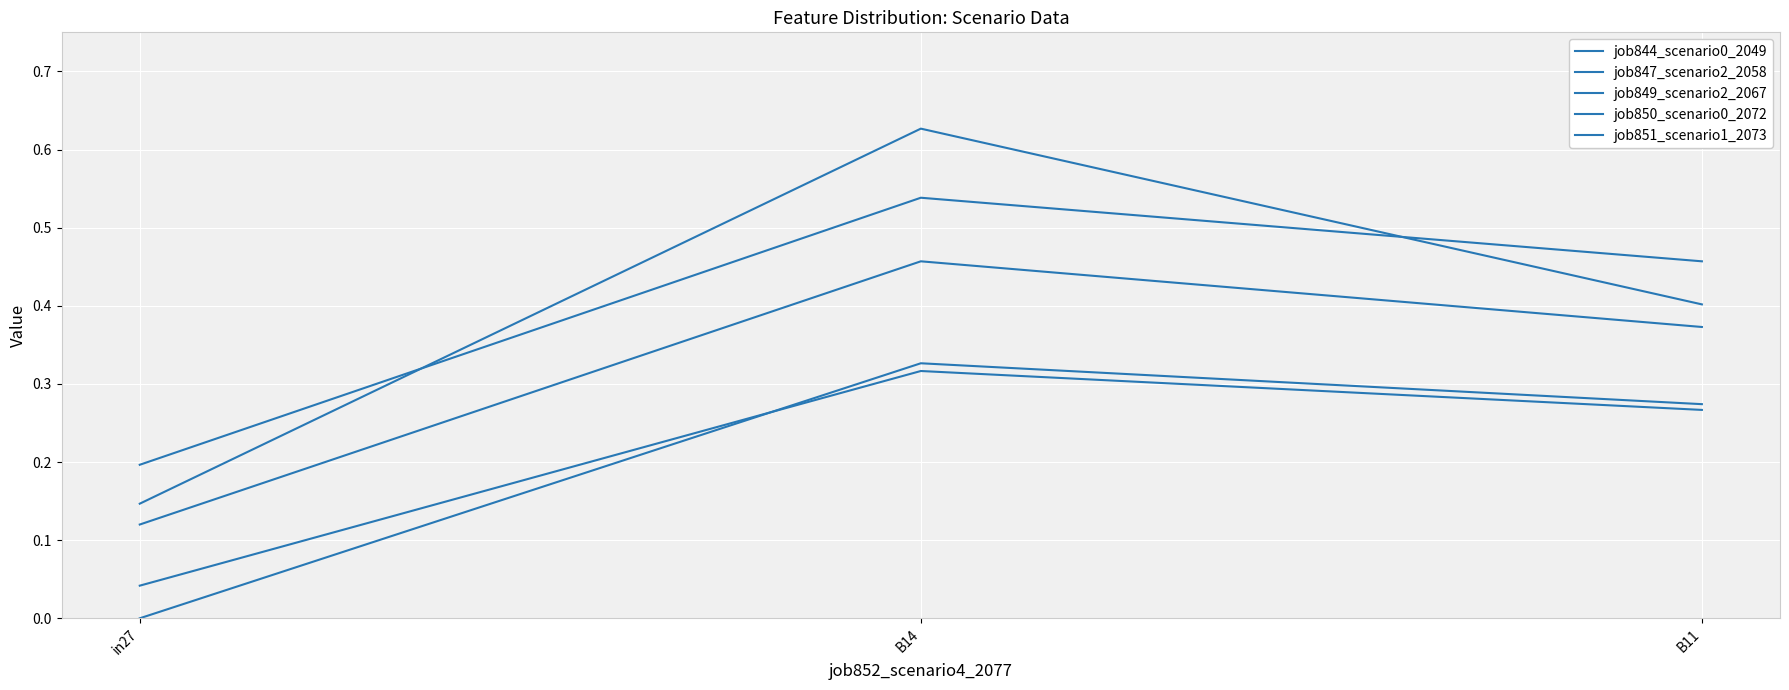

What is the value of the job844_scenario0_2049 point at the 2nd from the left?

0.3